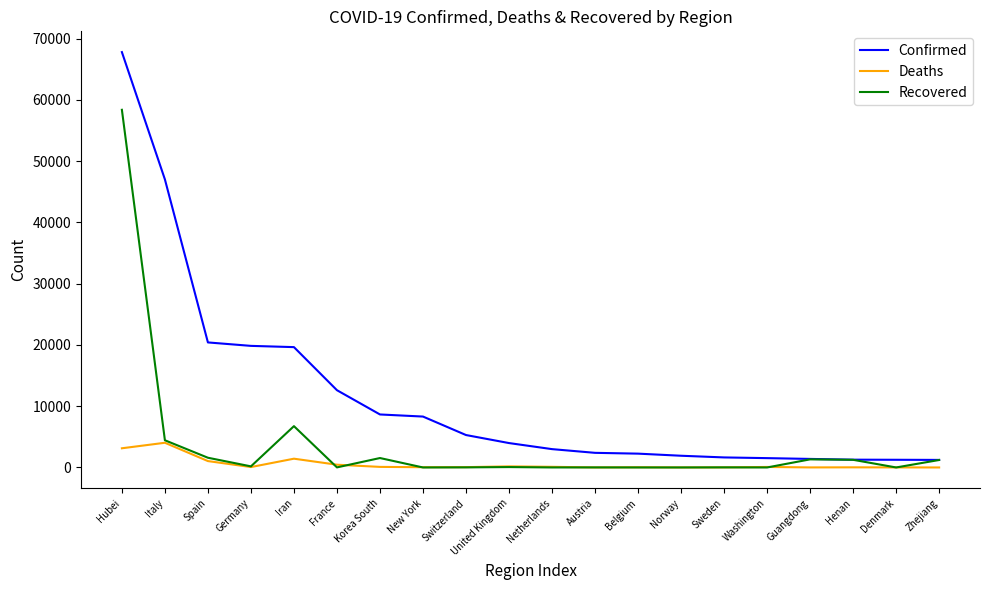

At which category does Recovered reach its first local valley?

Germany